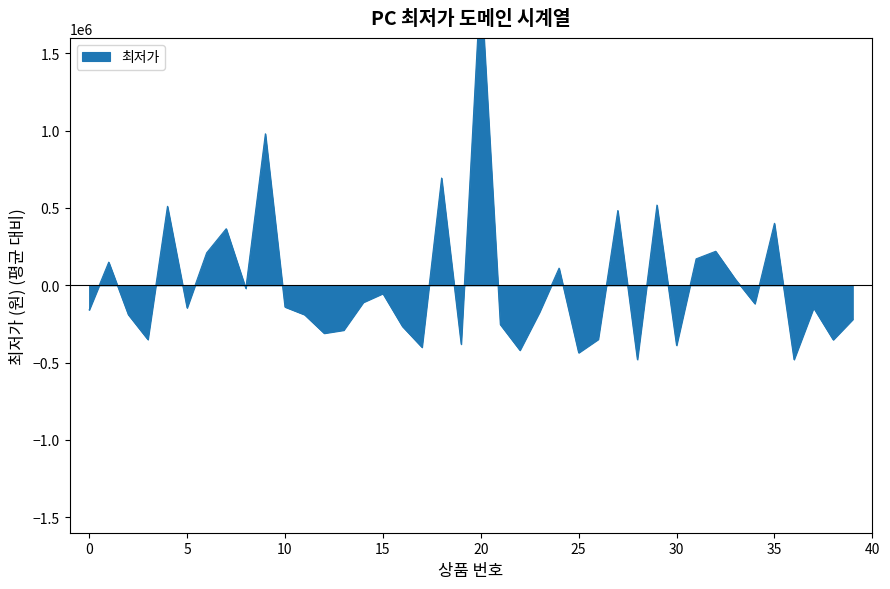

What is the maximum value shown in the chart?

1968994.8